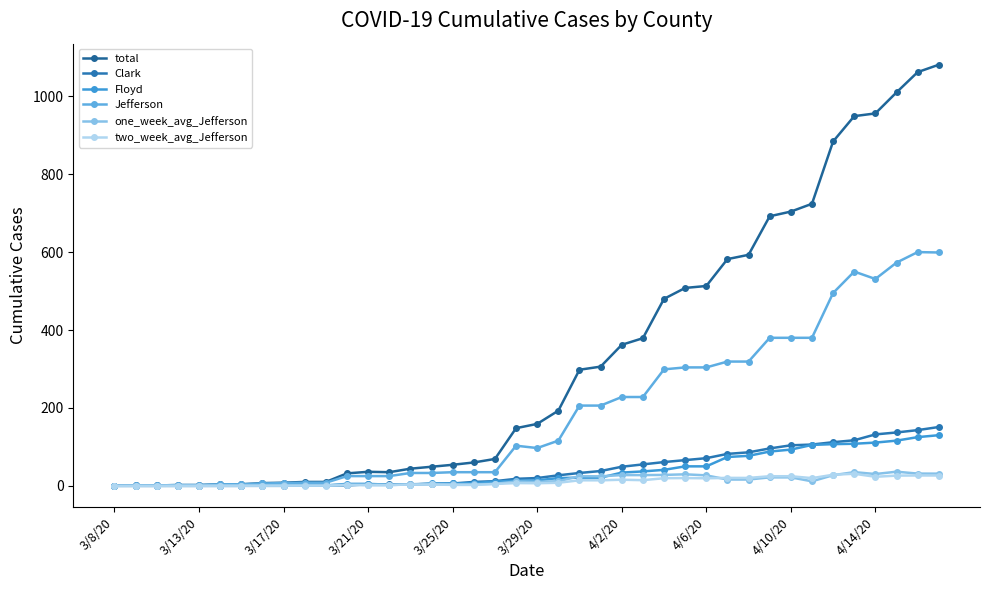

Which series has the widest spread of values?

total